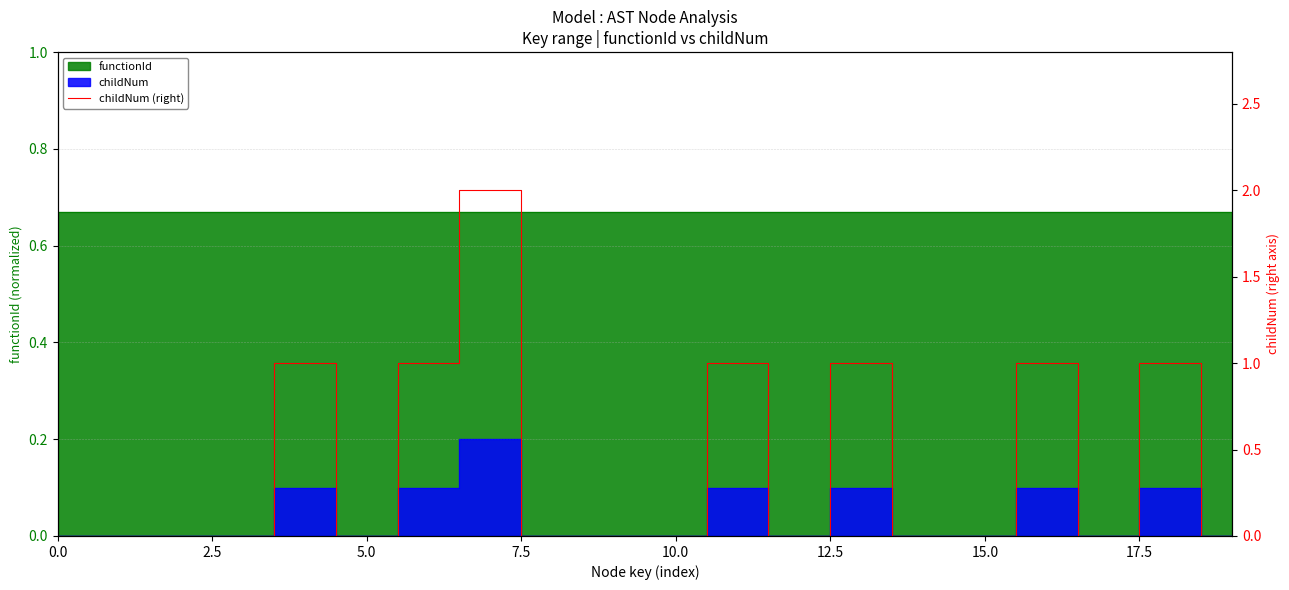

What is the approximate value at 15.0?

1